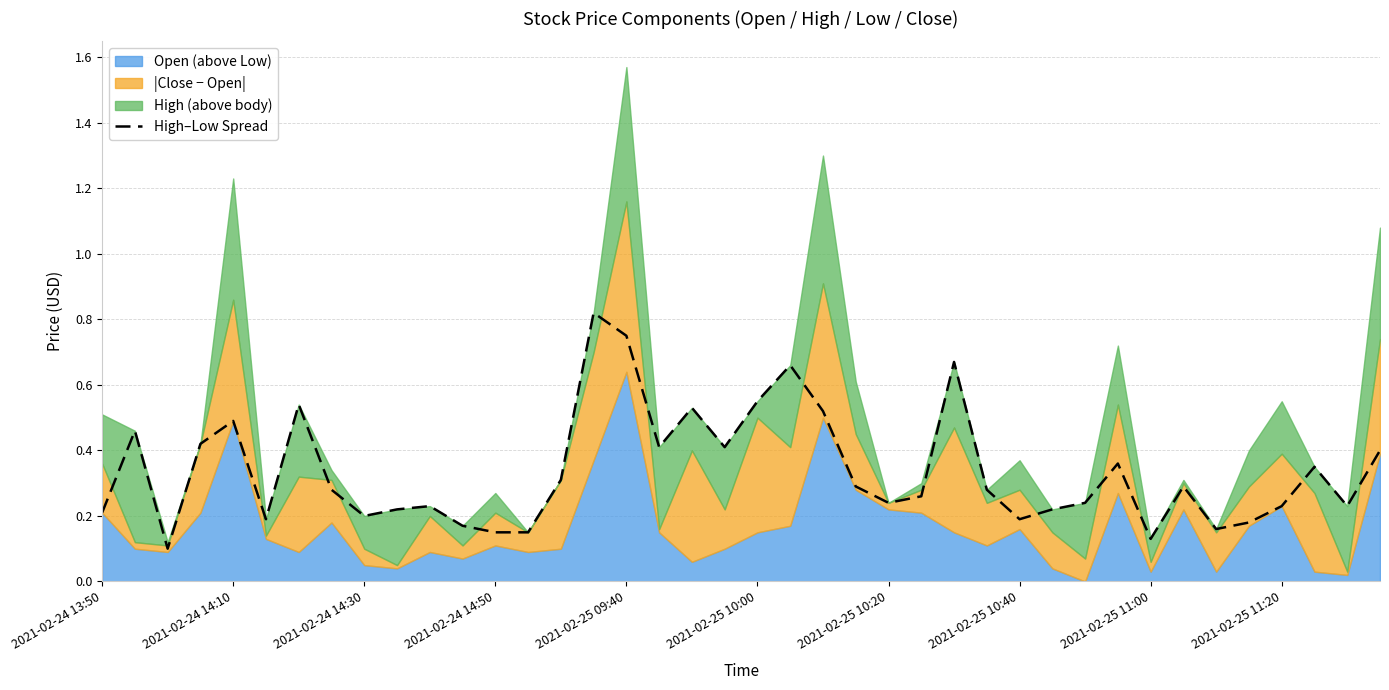

The High–Low Spread series shows 0.1 at 2021-02-25 10:20. True or false?

False